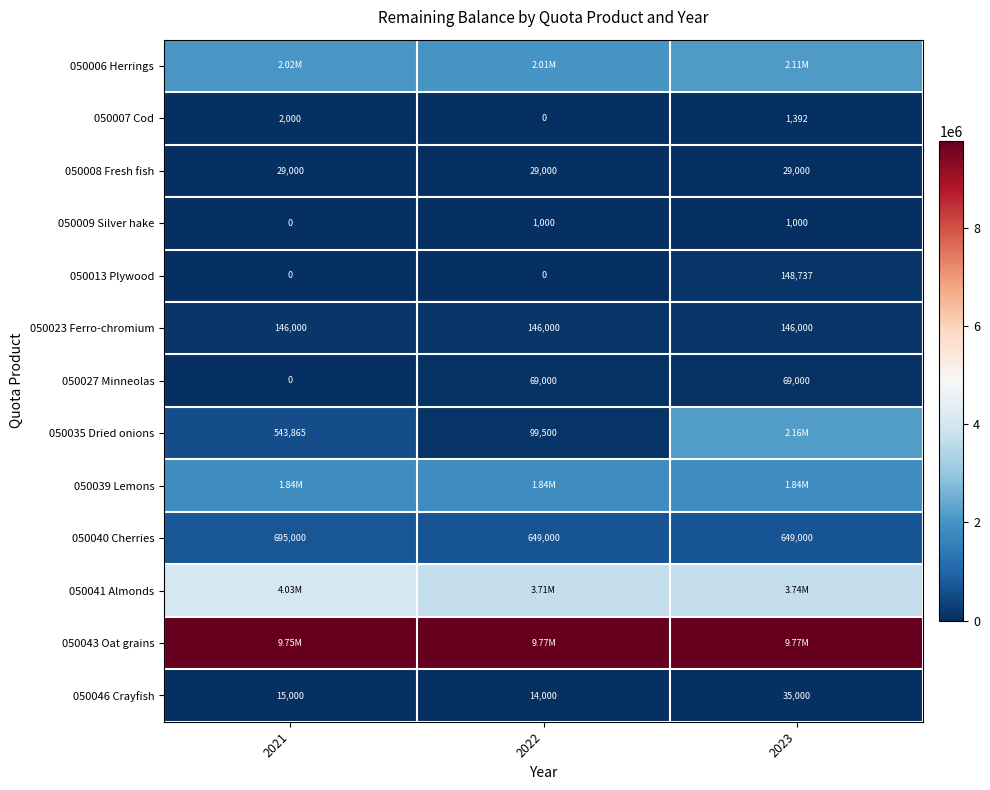

What is the difference between the highest and lowest values at 2023?

9768000